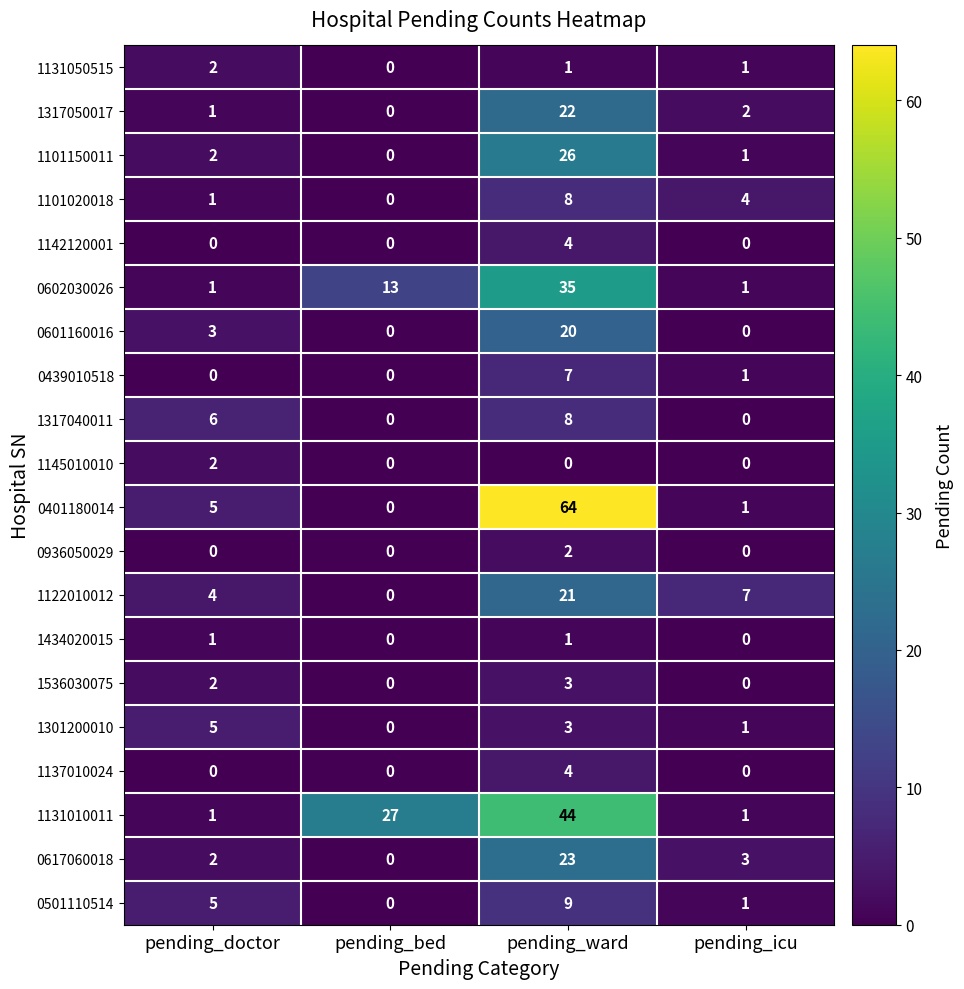

Count the number of categories in the chart.

4